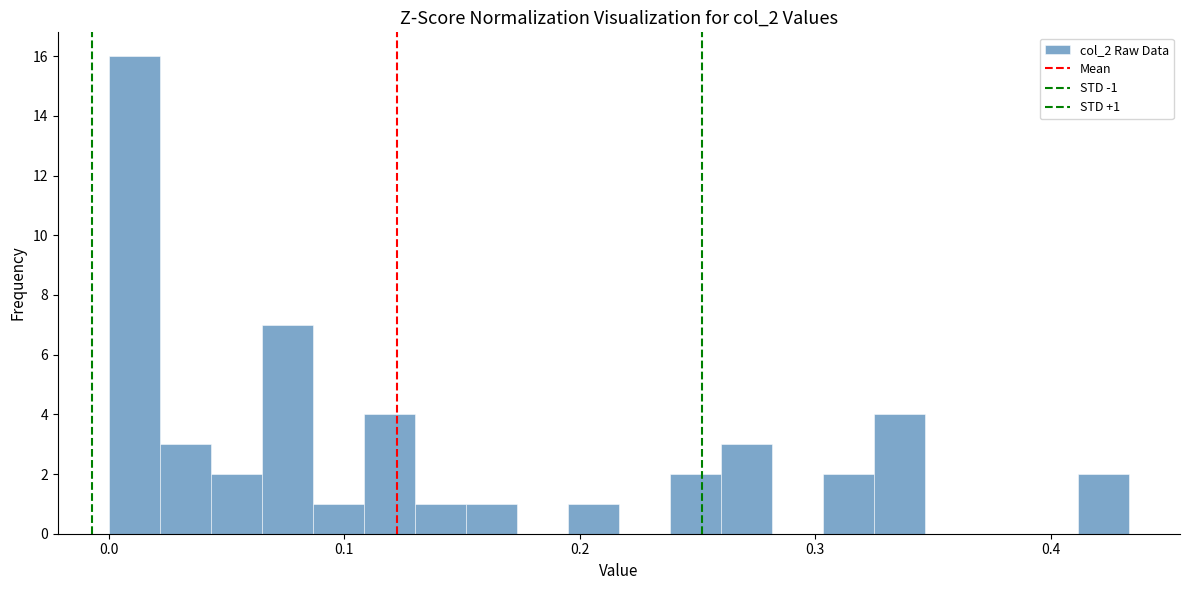

Around what value on the x-axis is the tallest bar? Give the approximate position of its centre, as read against the axis.

0.01